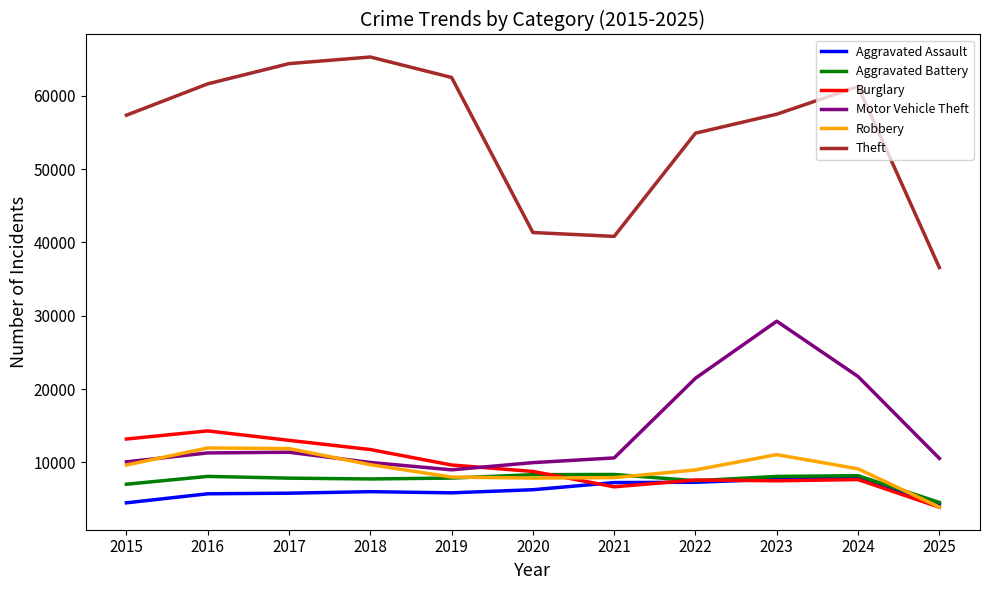

True or false: Burglary and Aggravated Assault intersect in this chart.

True